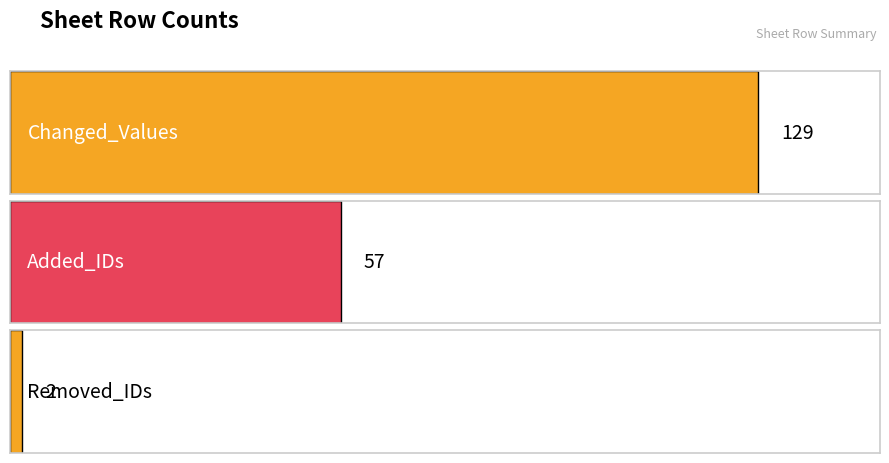

Read the value at Added_IDs, to the nearest 10.

60